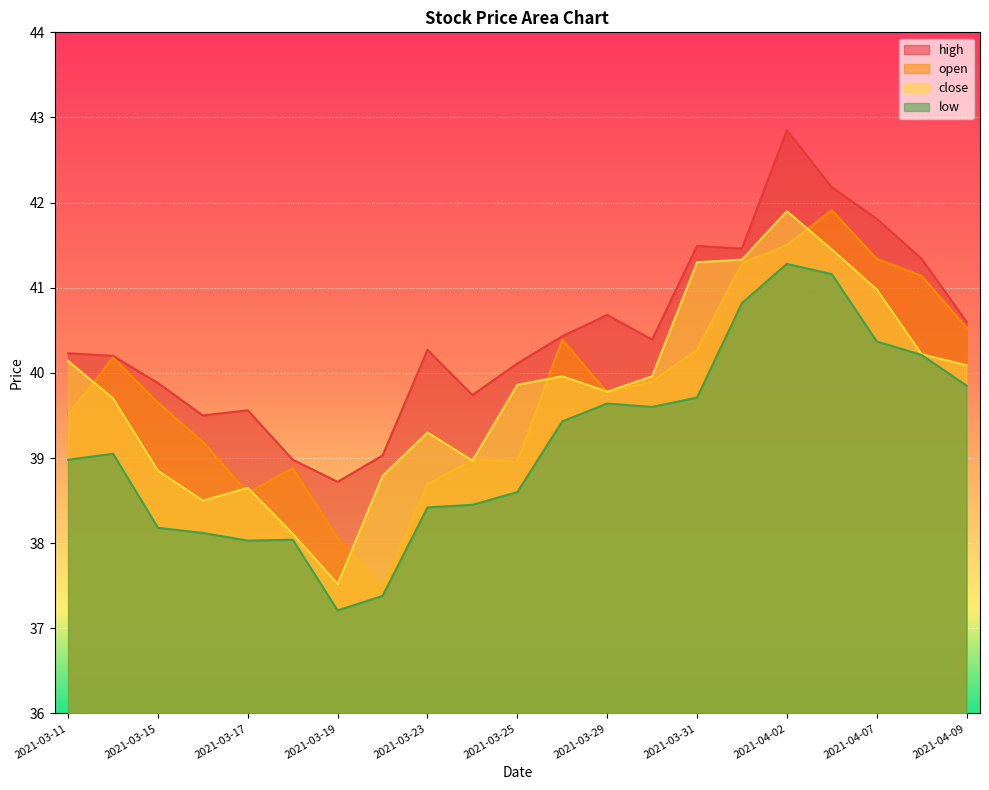

What is the lowest value of the high series?

38.7